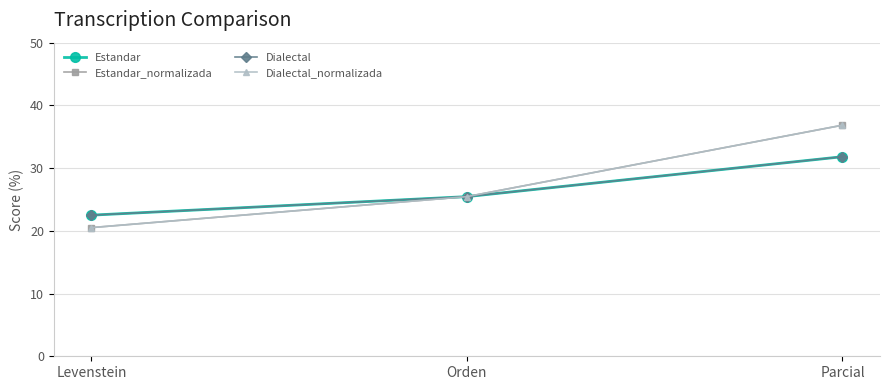

How many lines are shown in the chart?

4